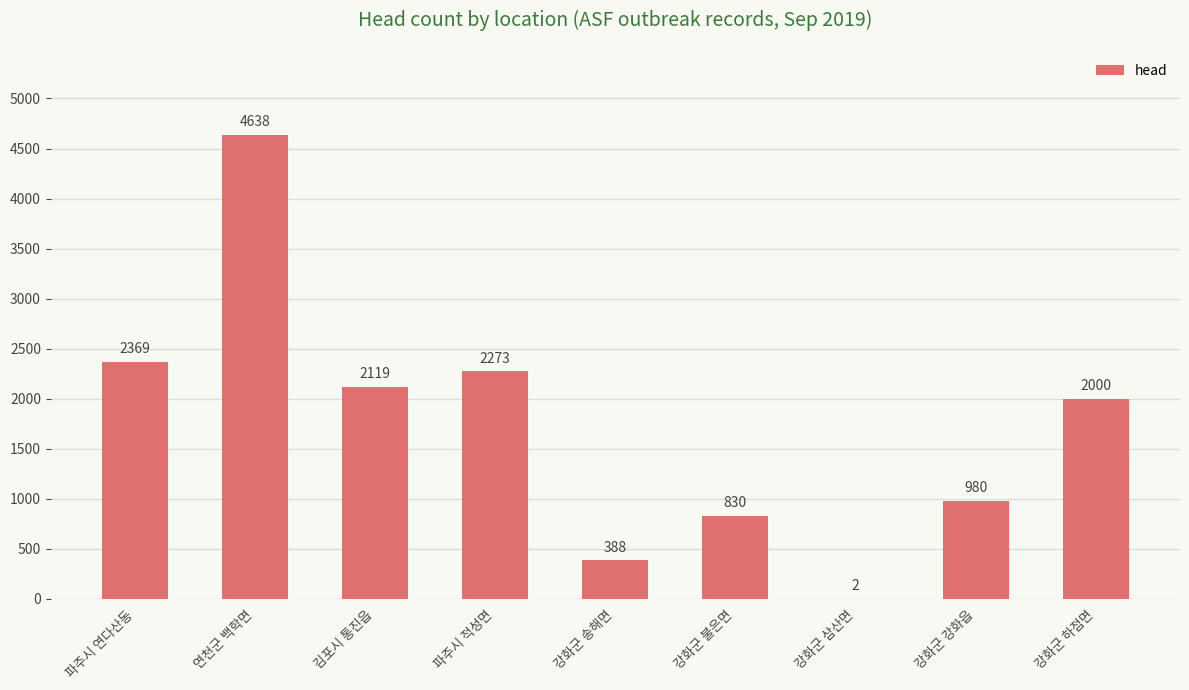

Is it true that the value at 강화군 하점면 is 3082?

False